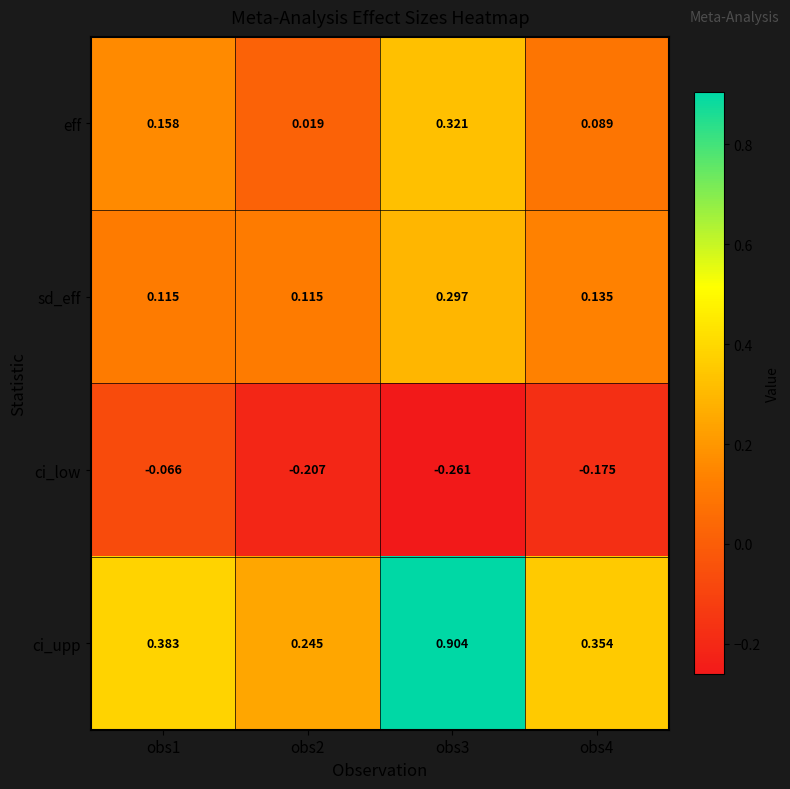

Rank the series at obs1 from lowest to highest value.

ci_low, sd_eff, eff, ci_upp